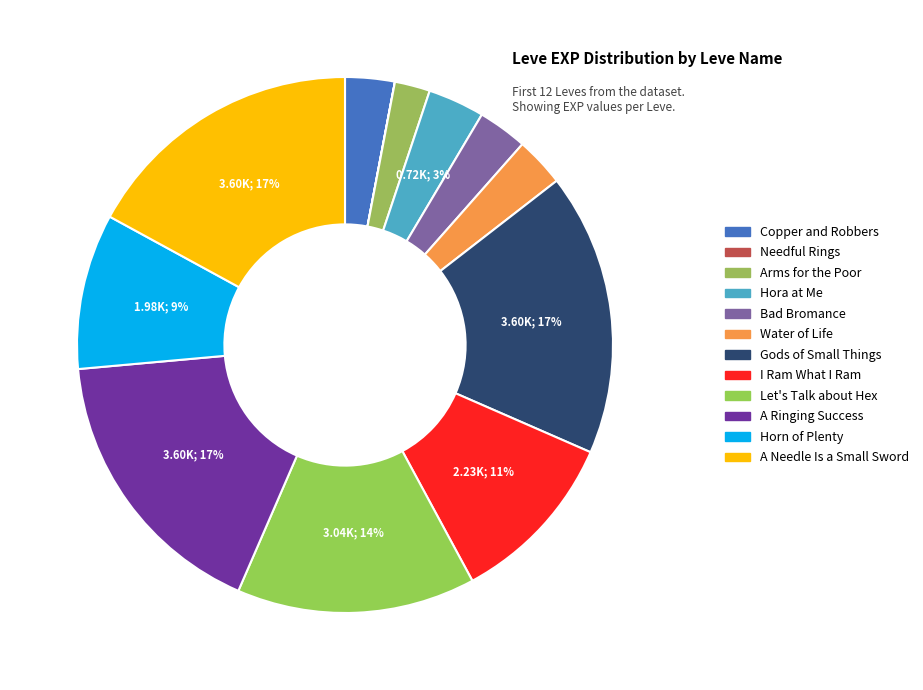

True or false: Arms for the Poor accounts for 2% of the total.

True